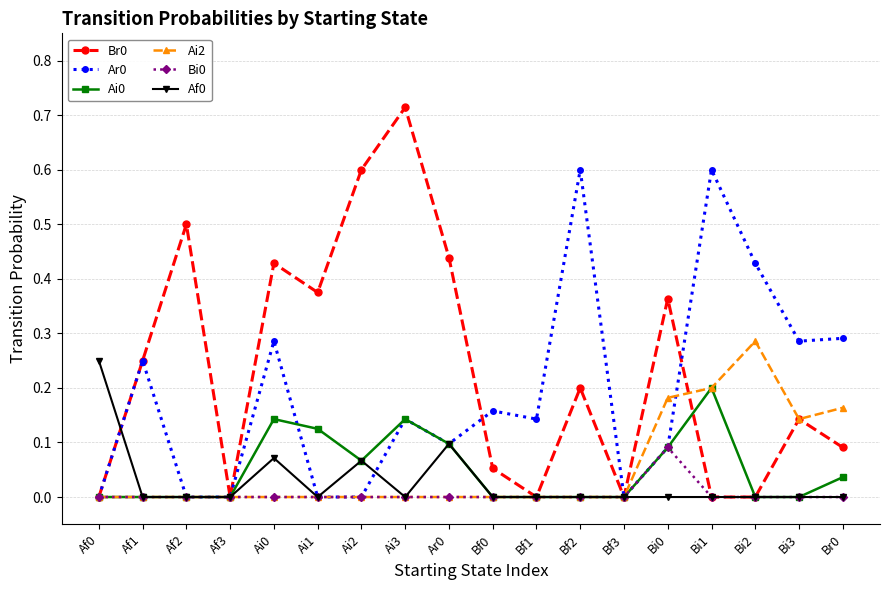

How many Ai0 values are between 0 and 1?

18